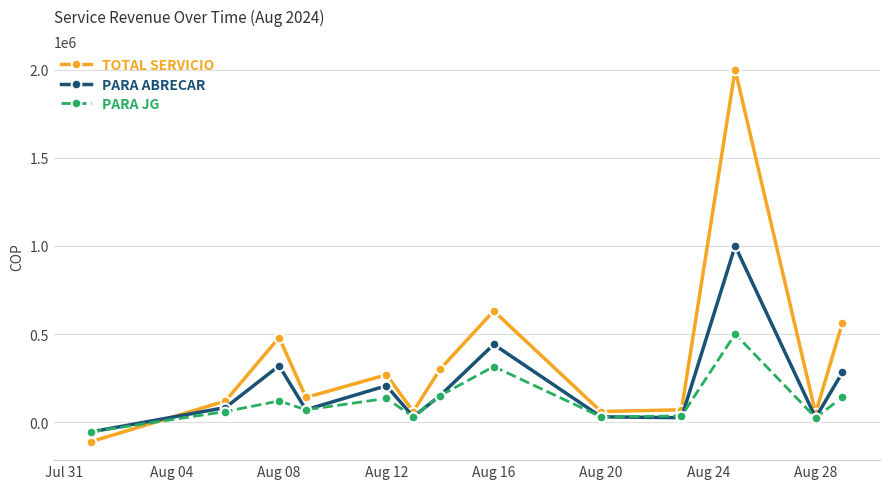

How many interior local valleys does the PARA JG series have?

4